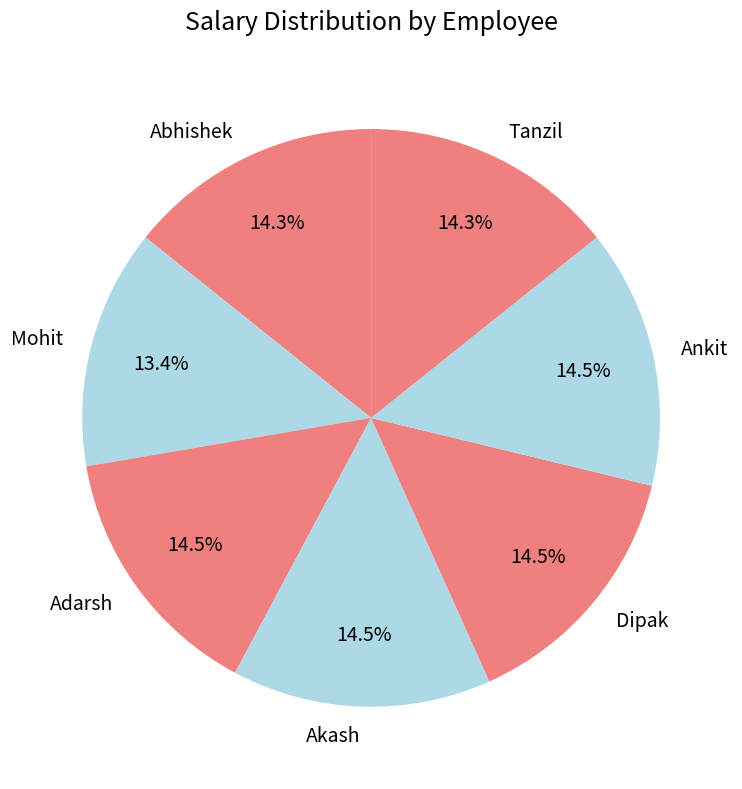

What percentage is NOT represented by Dipak?

85.5%